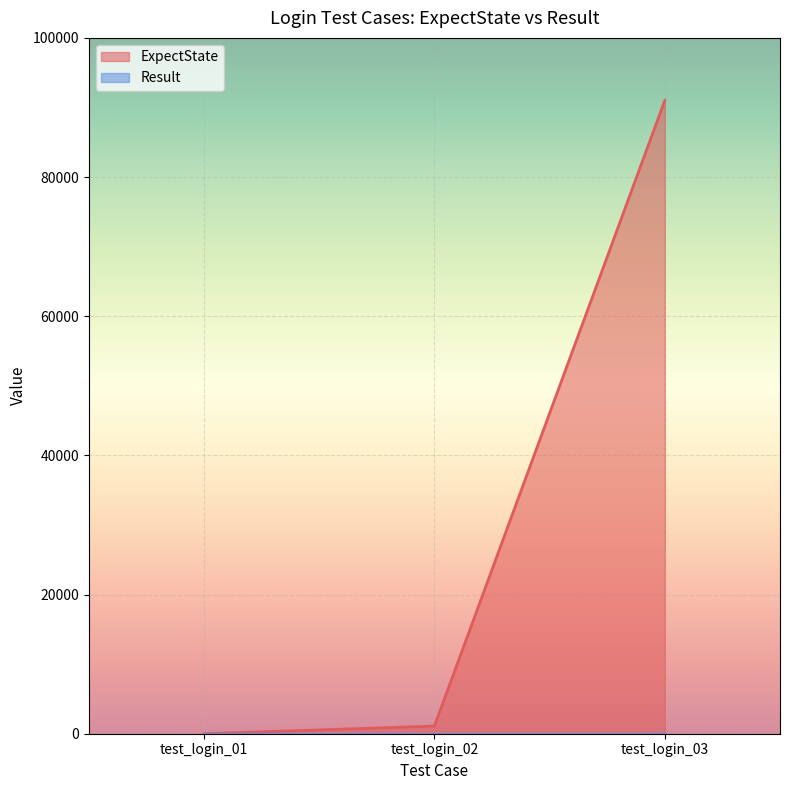

Is it true that the value at test_login_02 is 295?

False